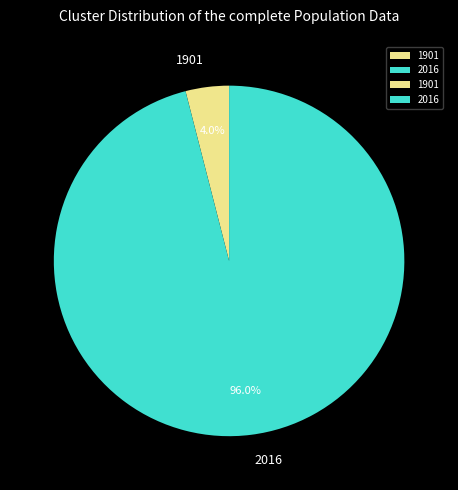

Which slice represents more than half of the pie?

2016